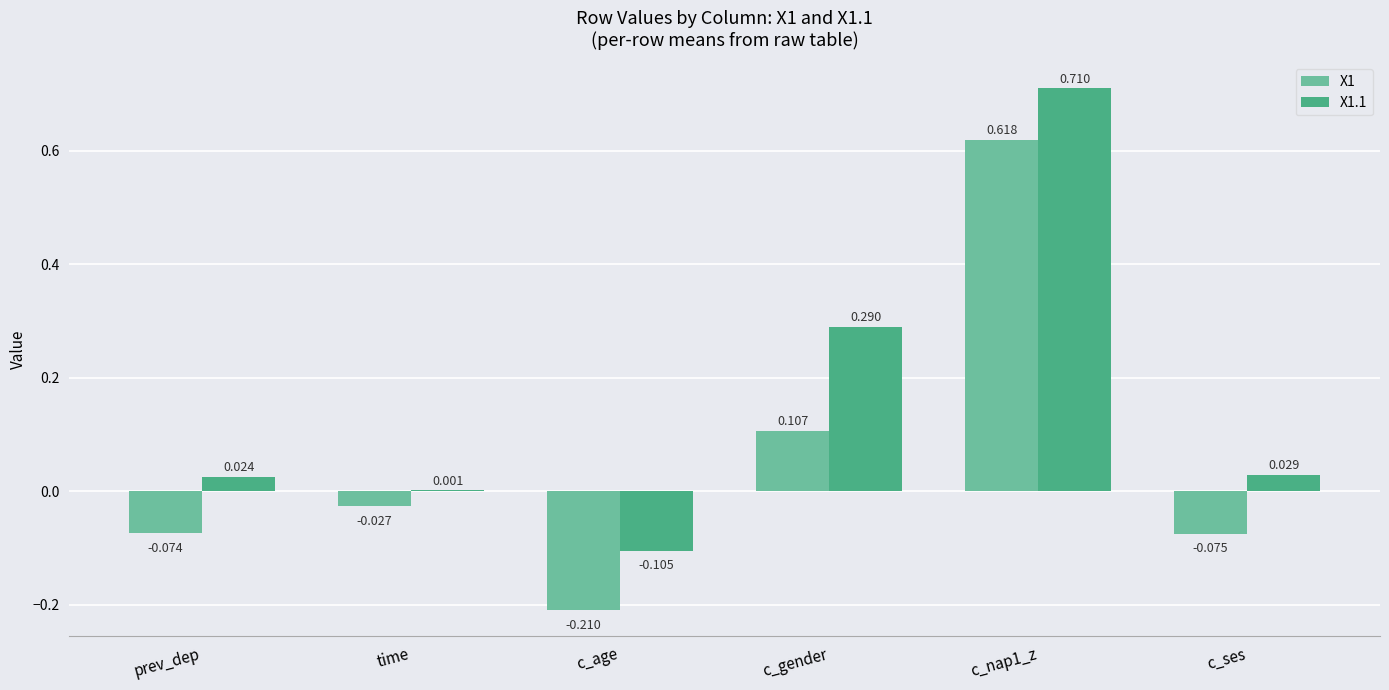

At which label does X1.1 first exceed 0?

prev_dep